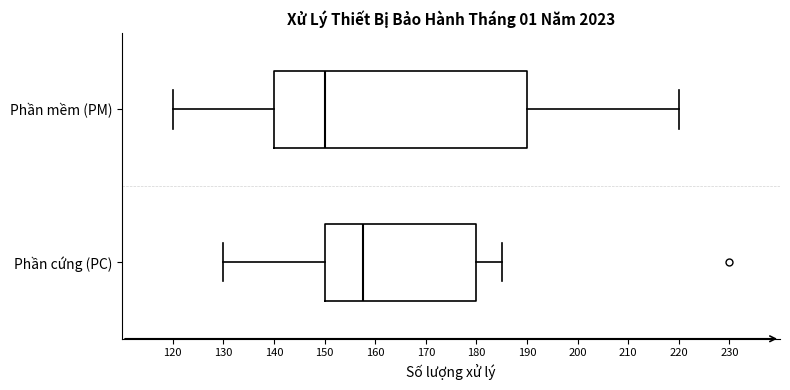

Reading bottom to top, read every box against the x-axis: the position of its median line, the range the box covers, and the ends of its whiskers. The values are not printed on the chart, so give them approximately, as read against the axis.

Phần cứng (PC): median 158, box 150 to 180, whiskers 130 to 185
Phần mềm (PM): median 150, box 140 to 190, whiskers 120 to 220